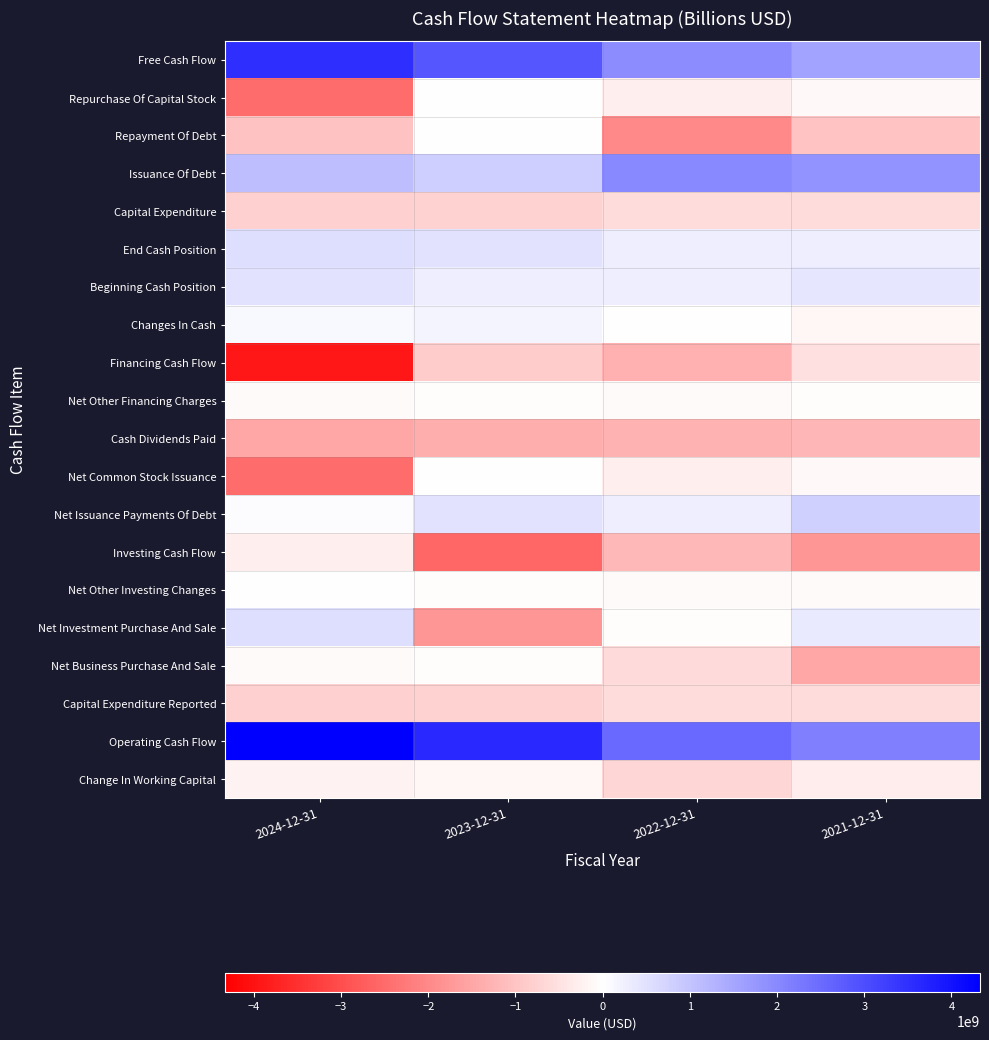

At which category is the sum across all series the highest?

2023-12-31